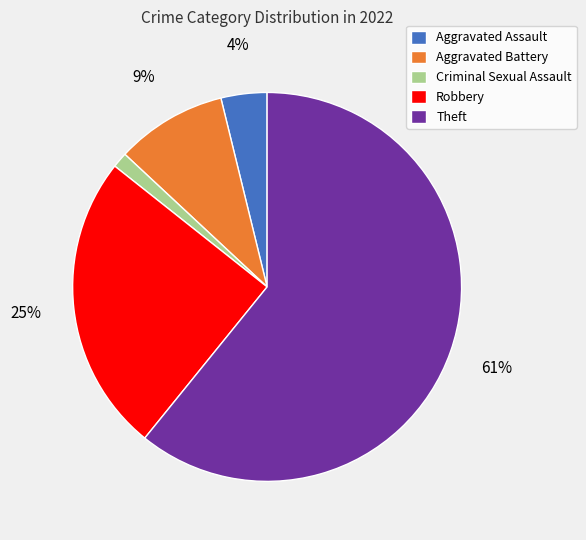

Which slice is the largest?

Theft